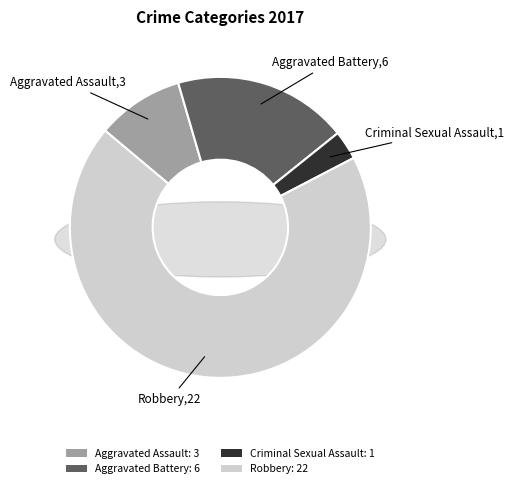

Is the sum of Robbery and Criminal Sexual Assault greater than half?

Yes